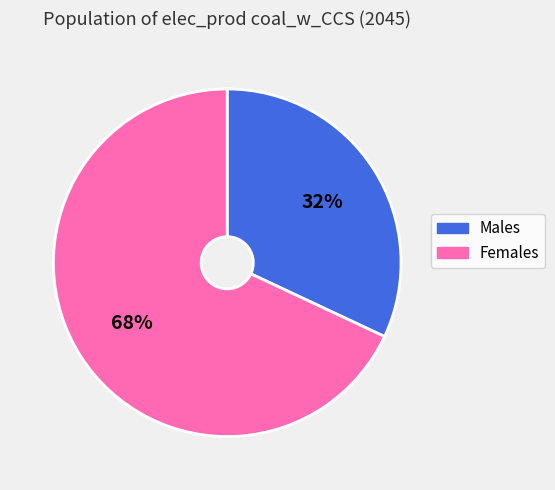

What is the ratio of the value at Males to the value at Females?

0.5